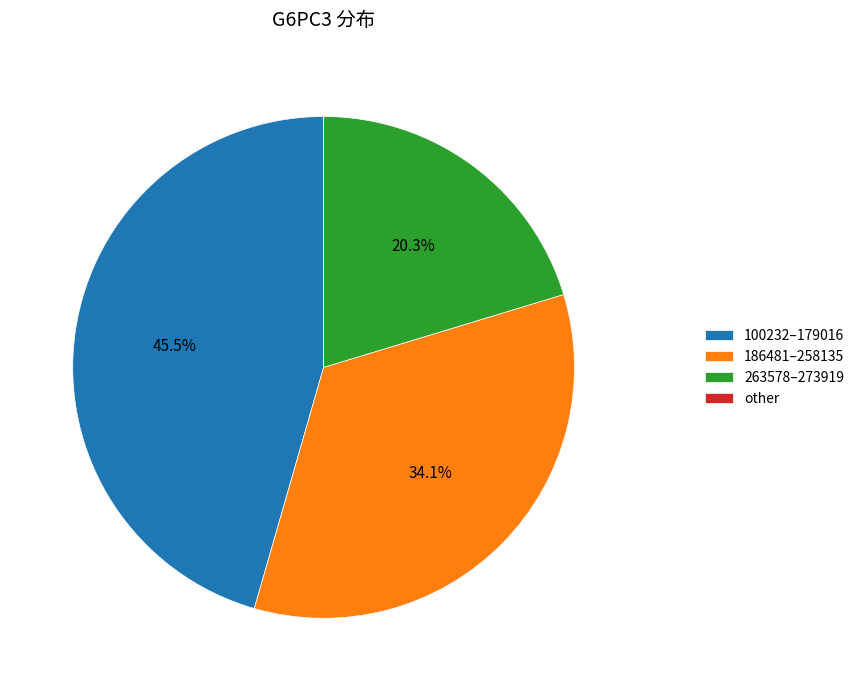

Combined, do 100232–179016 and 263578–273919 account for over 50%?

Yes